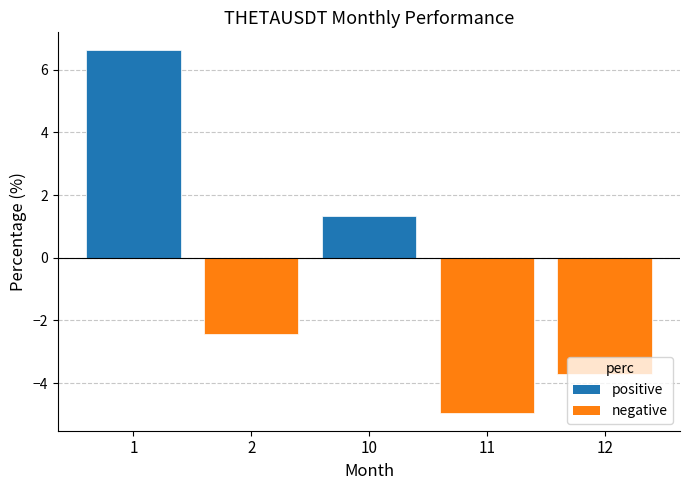

What is the difference between the maximum and minimum values?

11.6